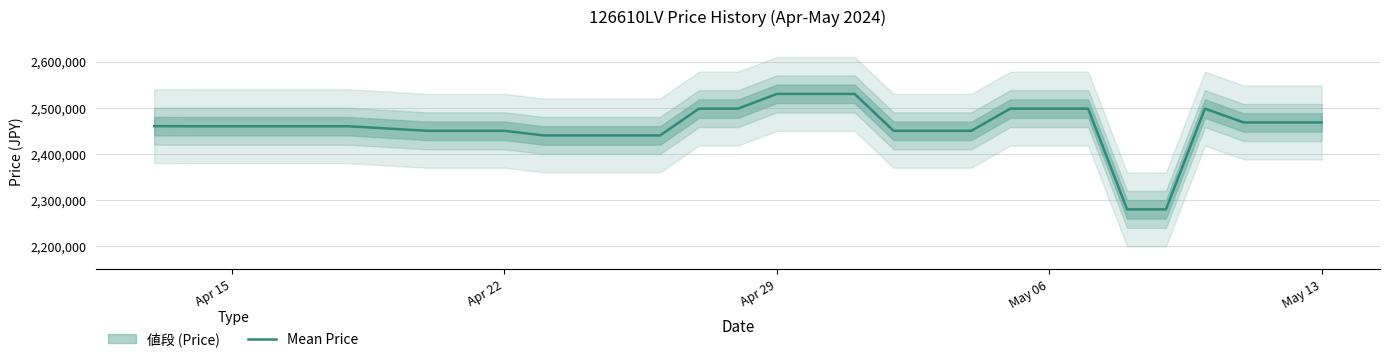

What is the change in value from Apr 22 to 21?

-18000